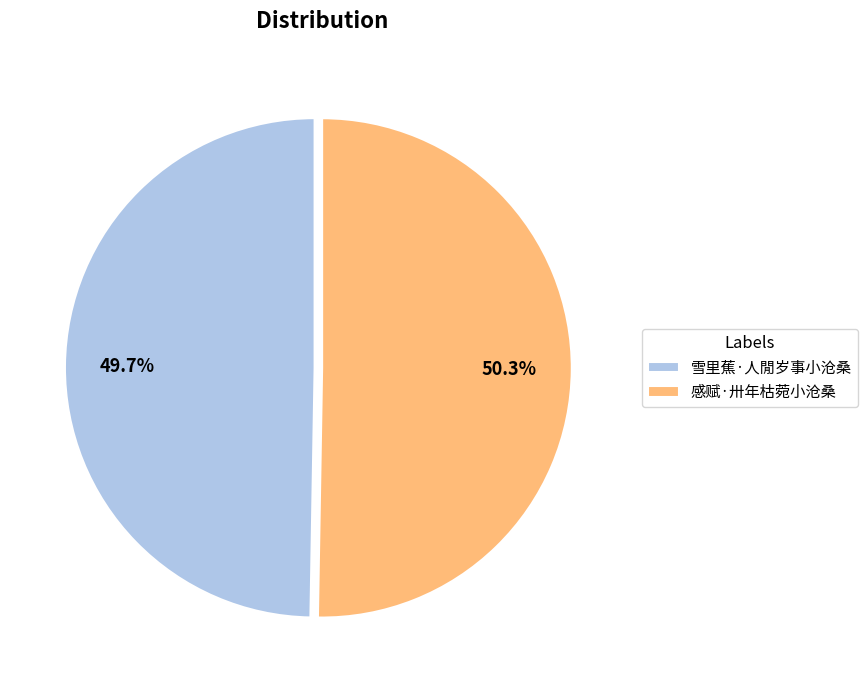

How many slices are in this pie chart?

2